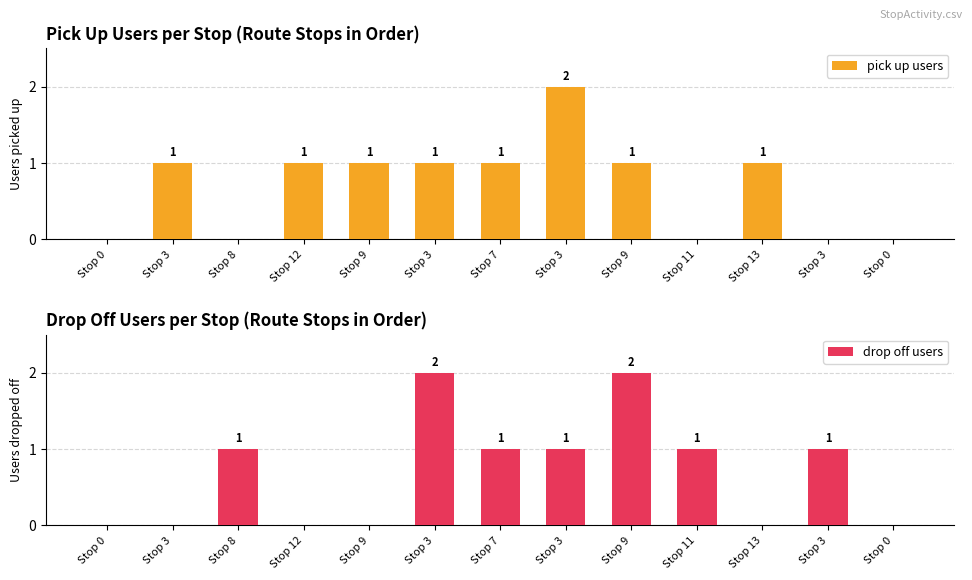

At which category is the sum across all series the highest?

Stop 3